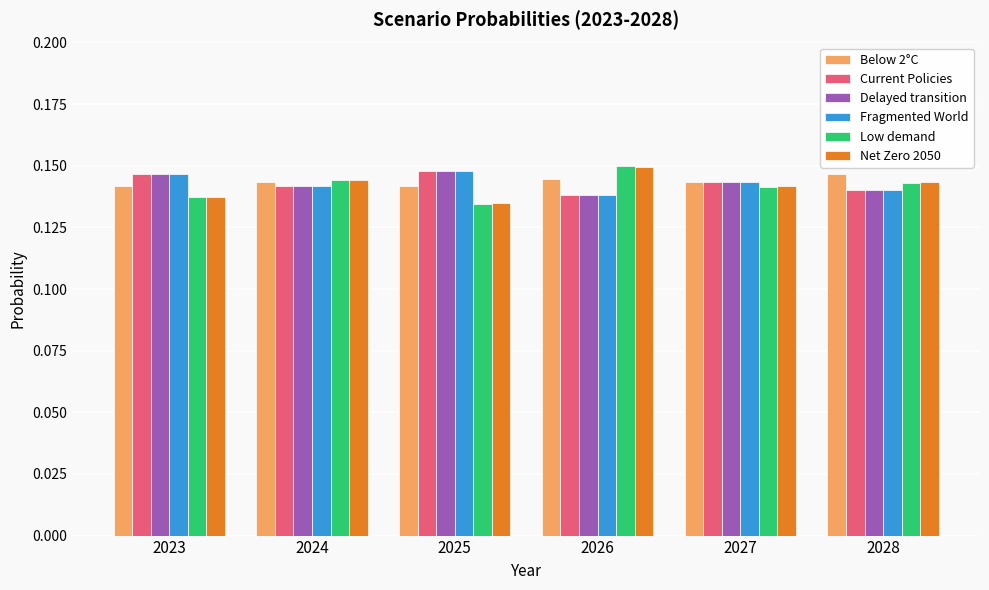

True or false: Below 2°C has a value of 0.2 at 2027.

False